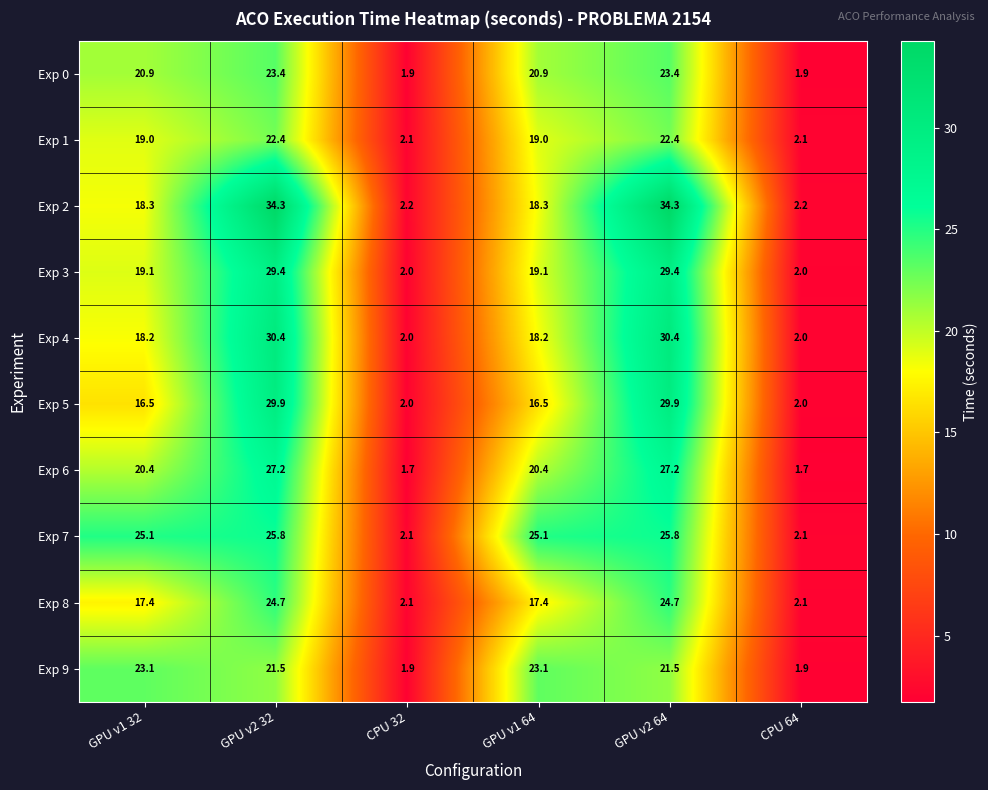

What is the sum of all Exp 2 values?

109.6